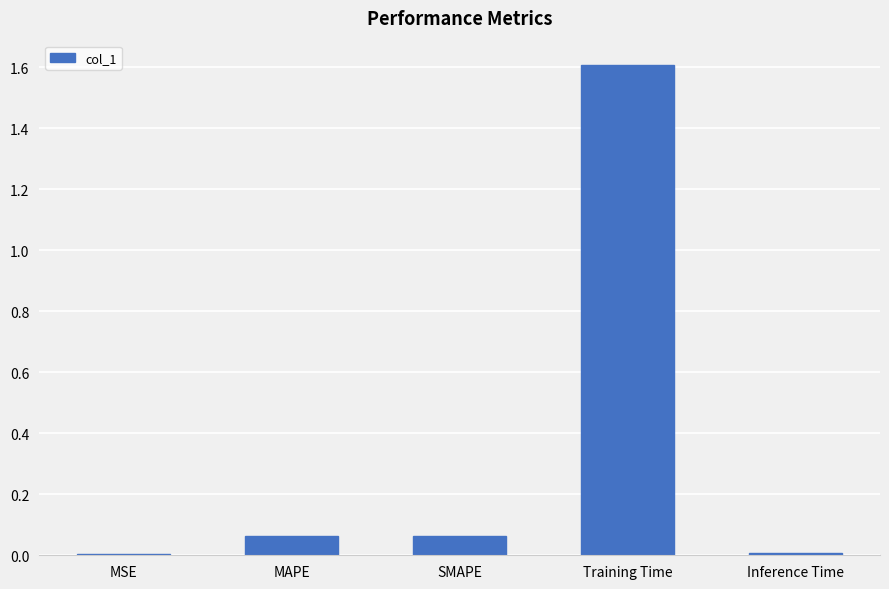

Are the bars grouped side by side (vs. stacked)?

No